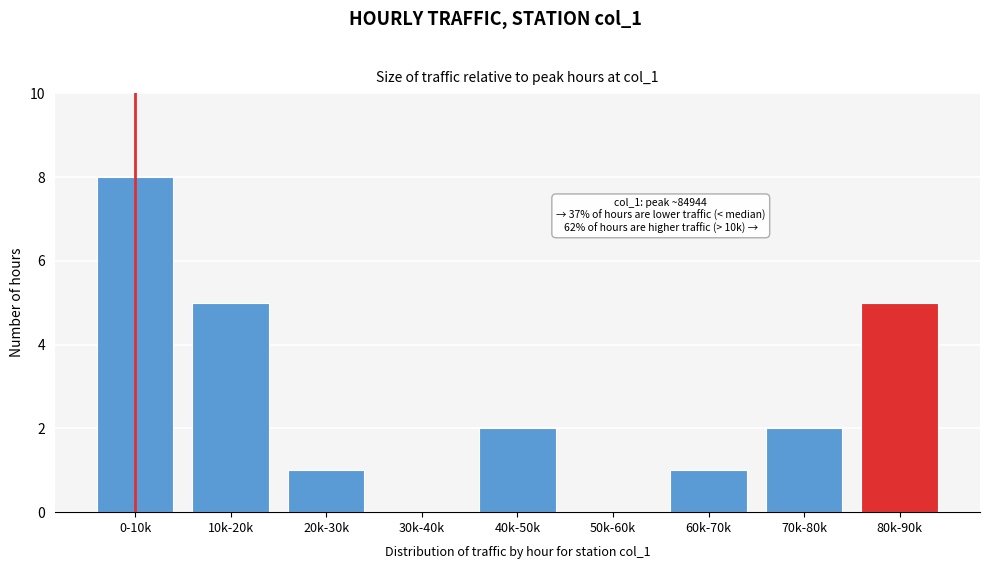

Reading right to left, what are all the values shown in this chart?

80k-90k=5	70k-80k=2	60k-70k=1	50k-60k=0	40k-50k=2	30k-40k=0	20k-30k=1	10k-20k=5	0-10k=8